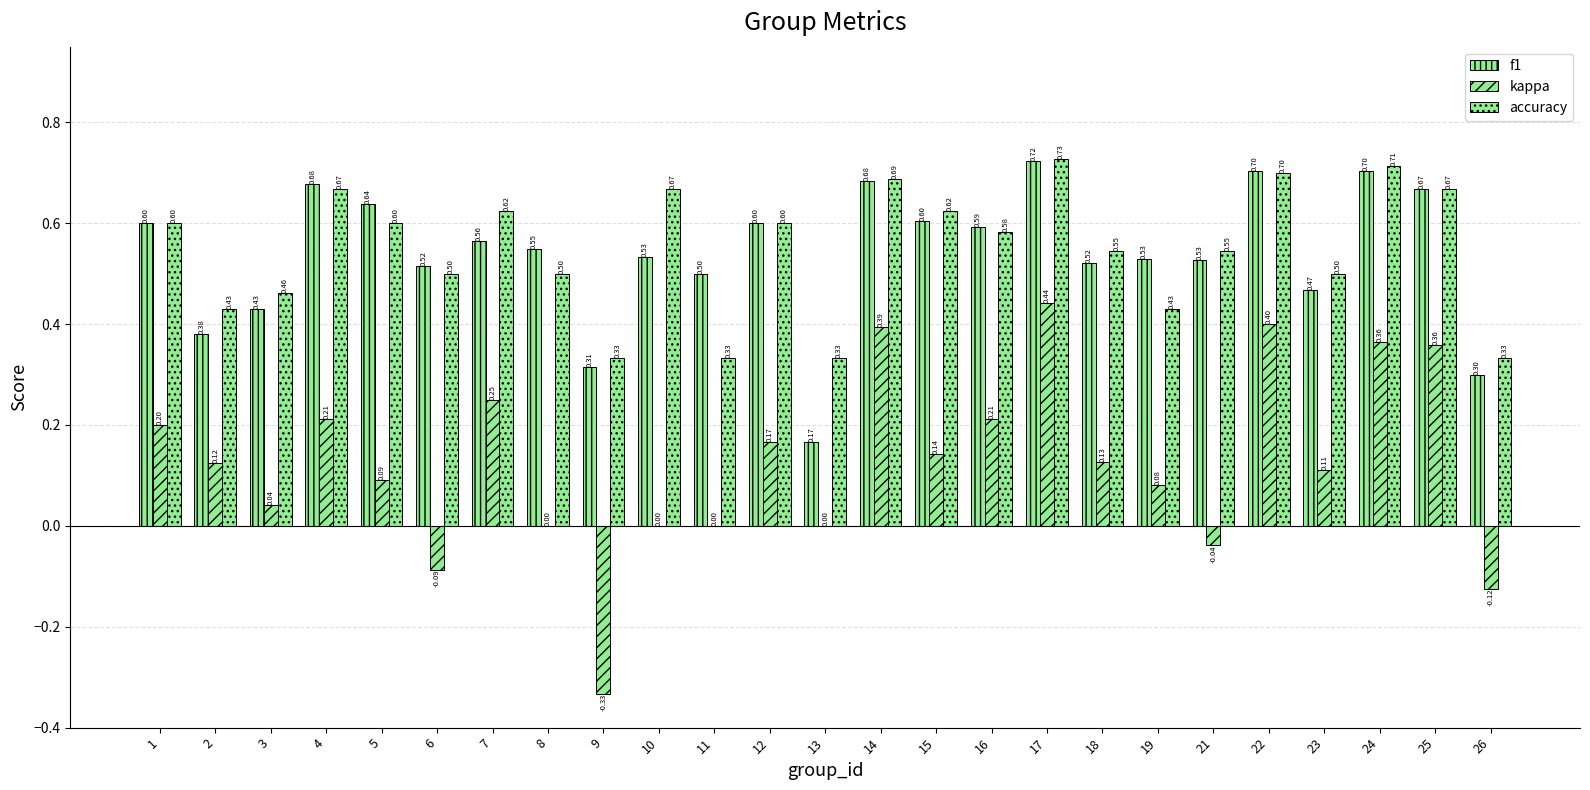

How many data points does each series have?

25